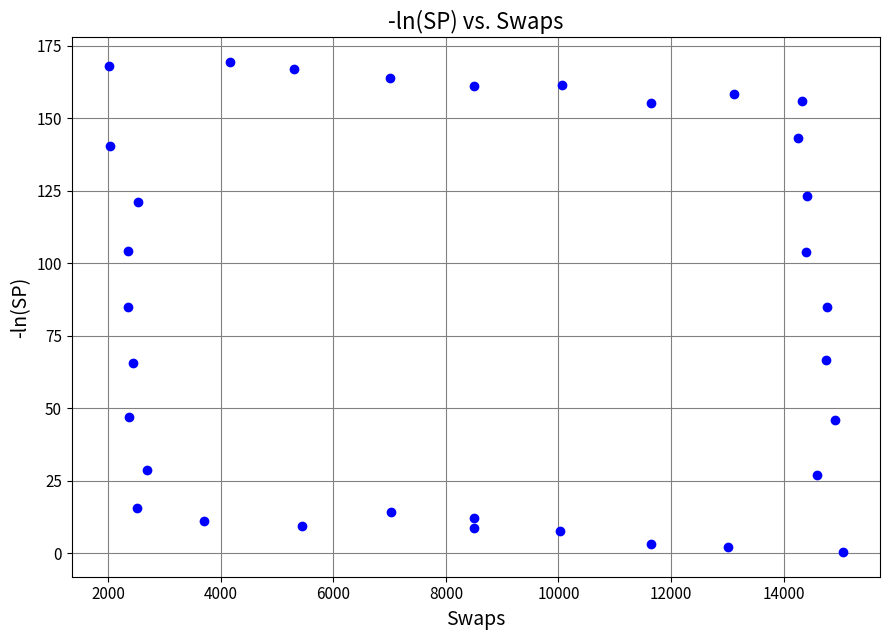

What is the range of X values (max minus min)?

13053.9